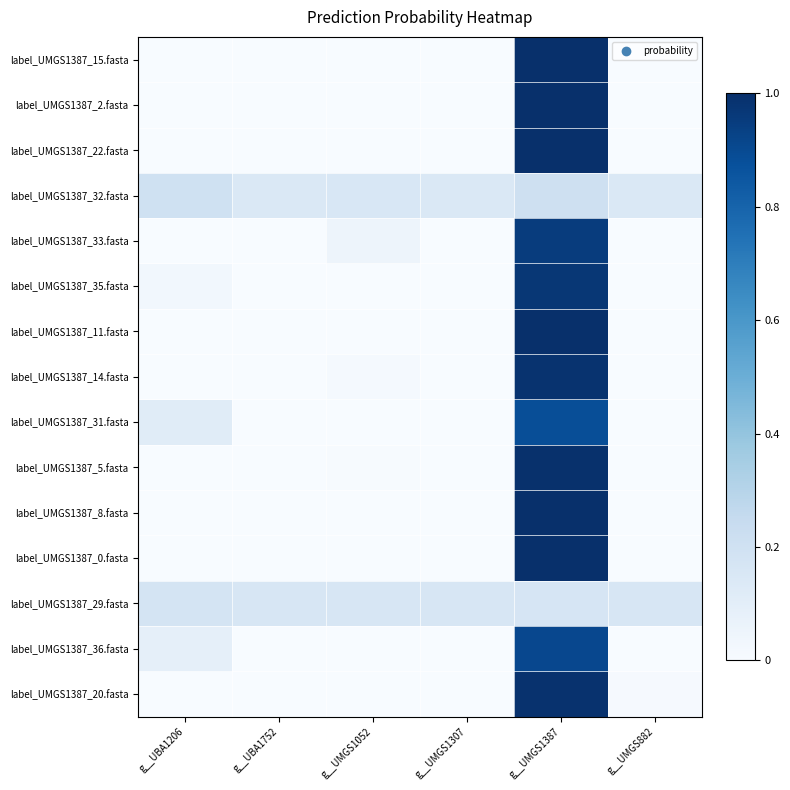

Count the number of data series in this chart.

15